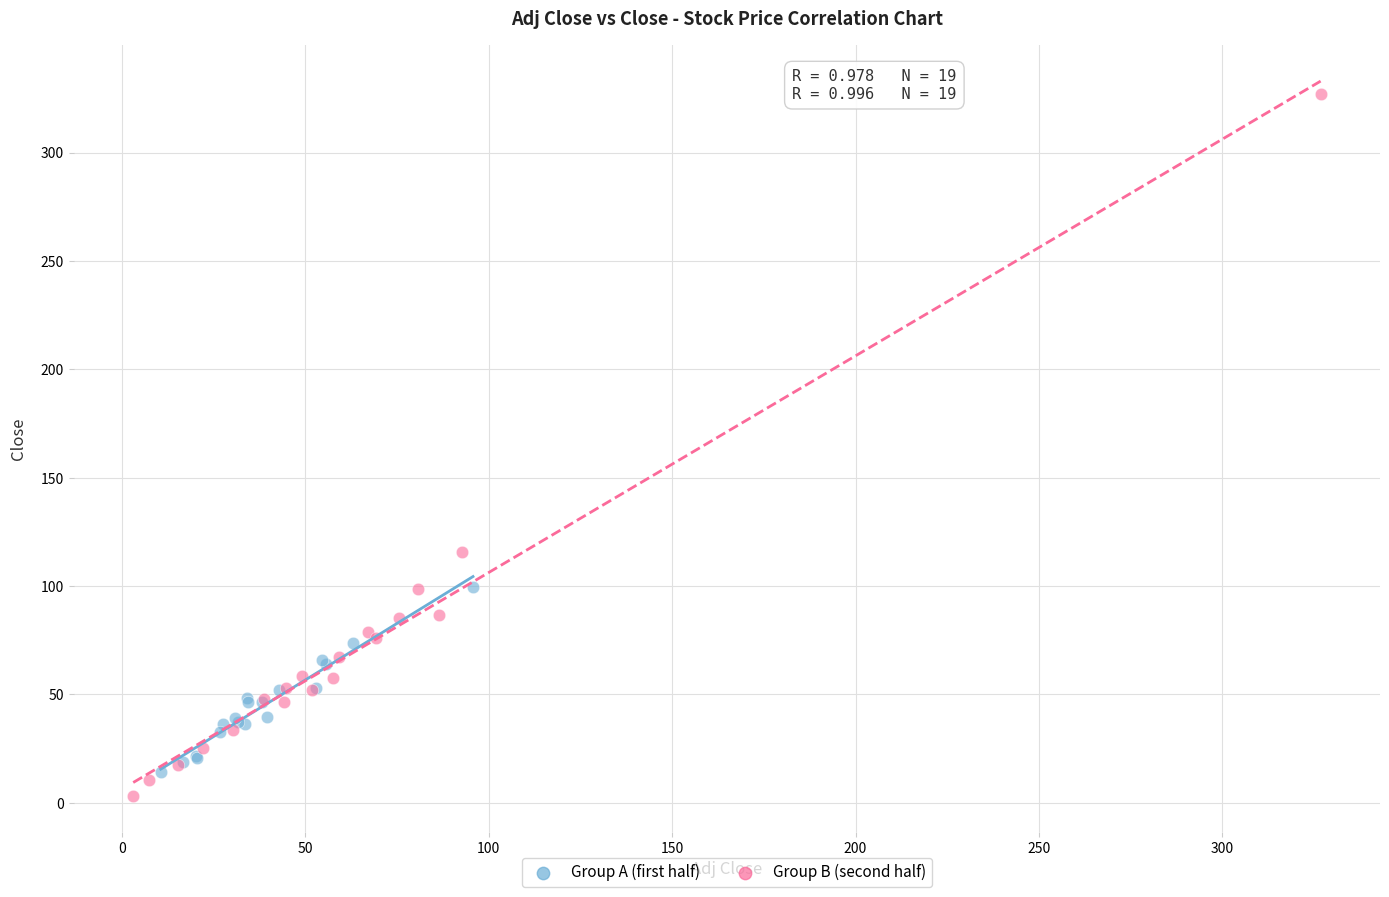

Which series contains the highest Y value?

Group B (second half)